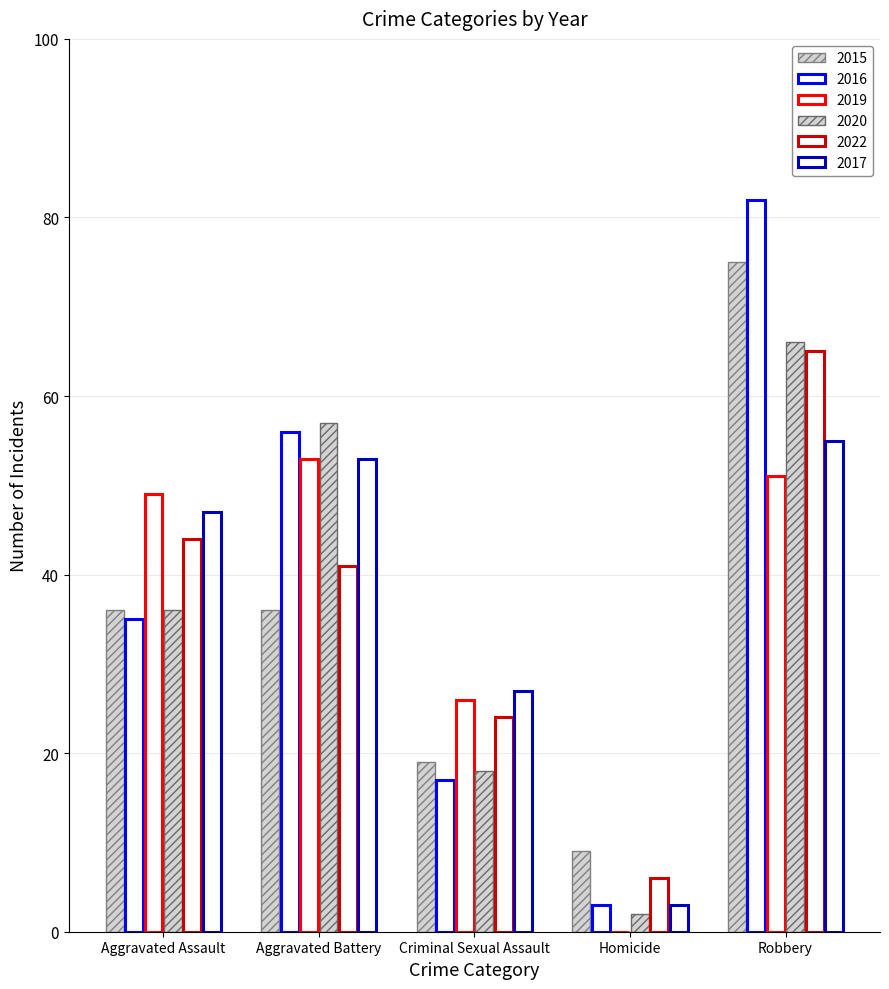

At how many categories does at least one series exceed 2?

5